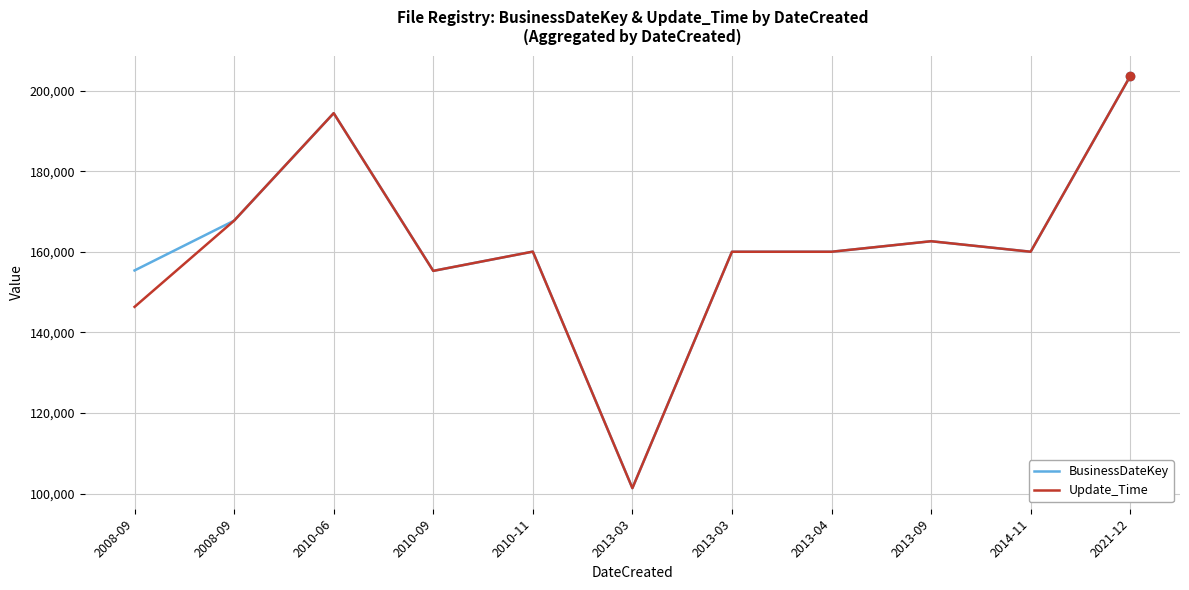

True or false: BusinessDateKey has more than 2 points higher than both neighbors.

True